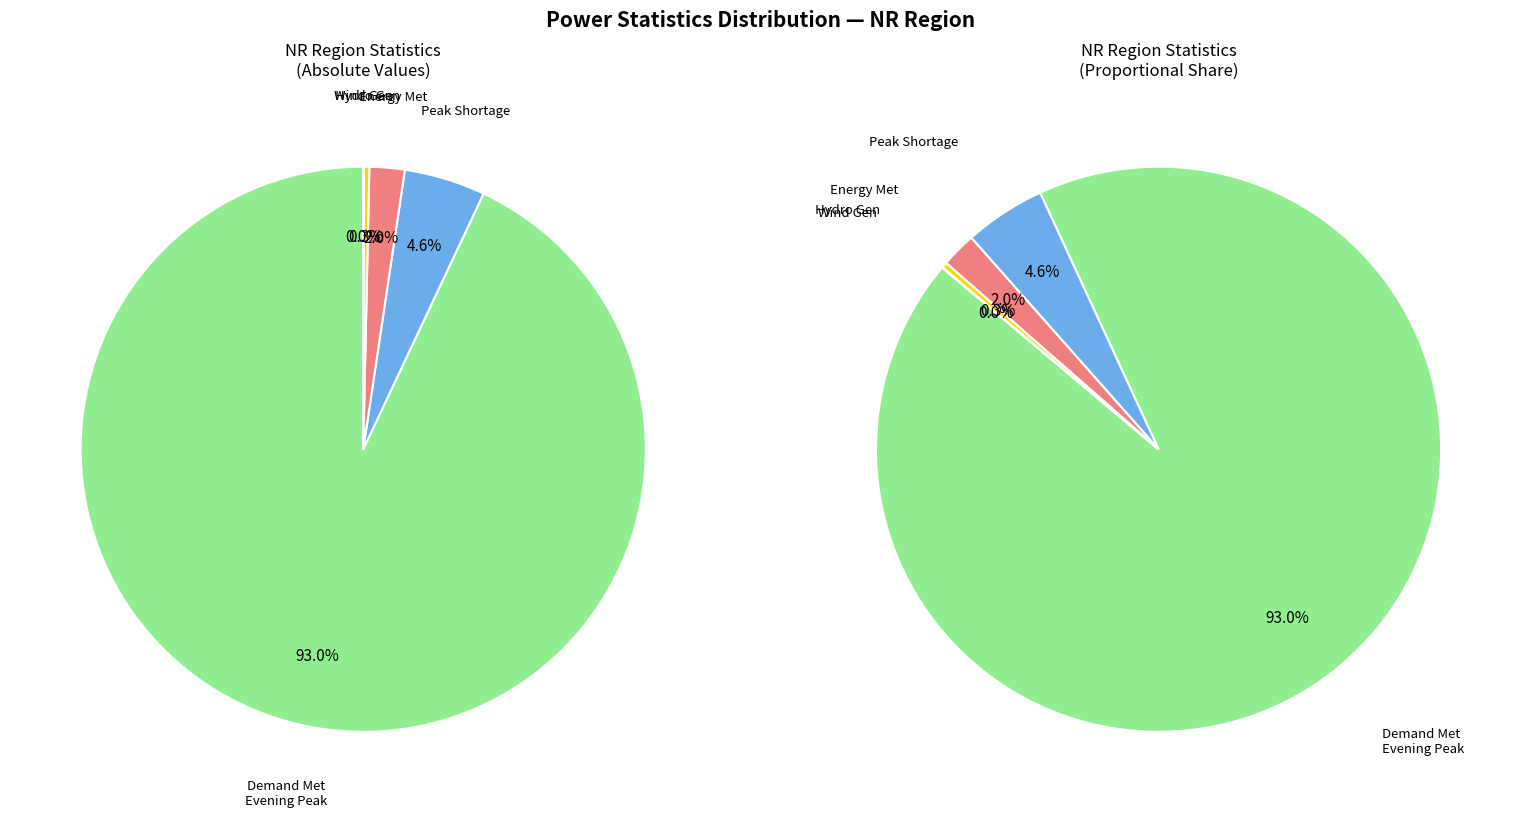

Is there a majority slice in this chart?

Yes